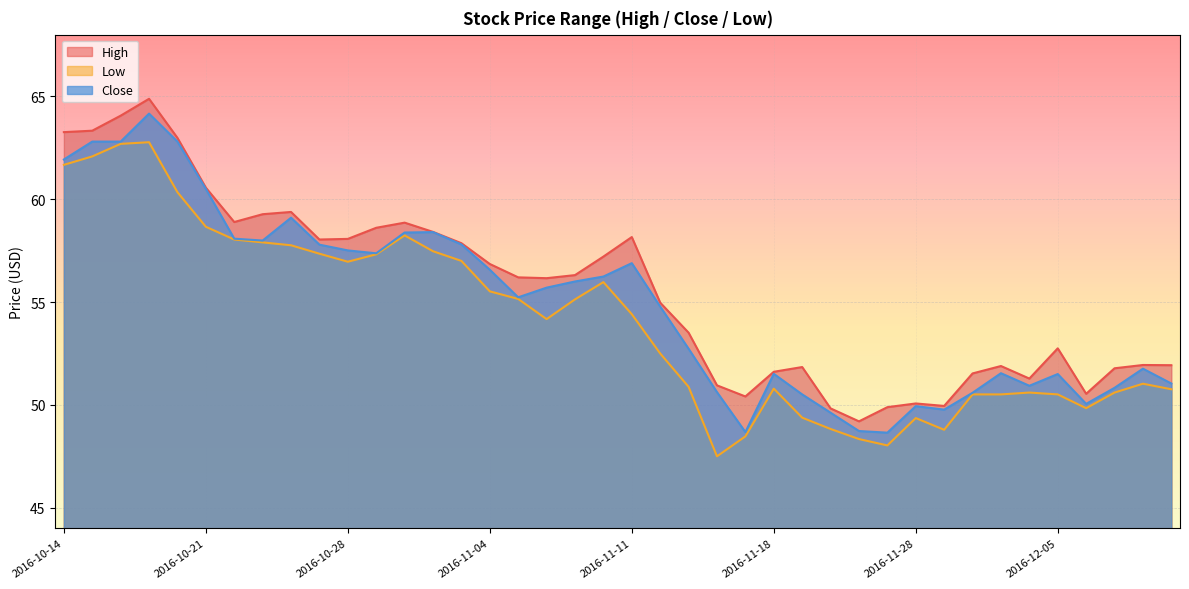

What is the label of the 3rd point from the left?

2016-10-18